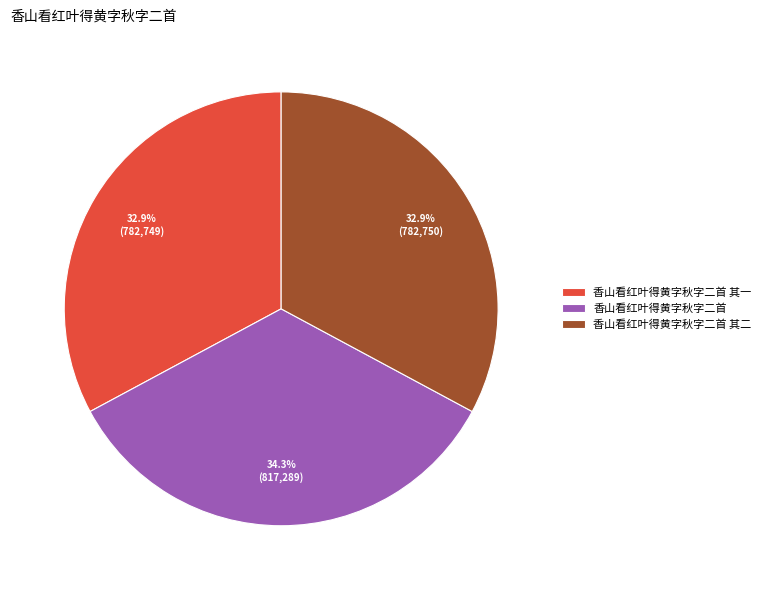

What is the largest slice in the pie chart?

香山看红叶得黄字秋字二首